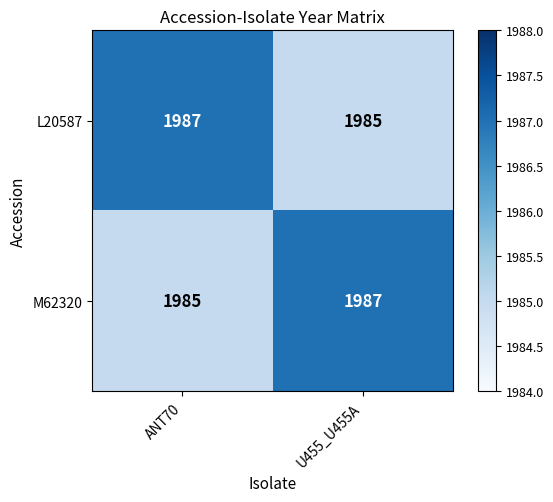

Reading left to right, extract all data points from this chart.

L20587: 1987	1985
M62320: 1985	1987